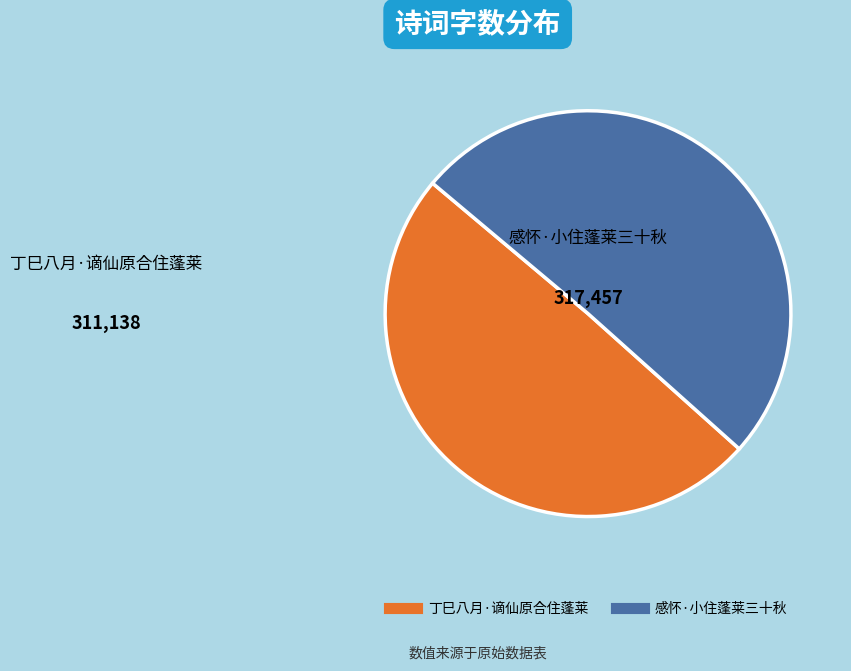

Do 感怀·小住蓬莱三十秋 and 丁巳八月·谪仙原合住蓬莱 together represent more than half of the pie?

Yes